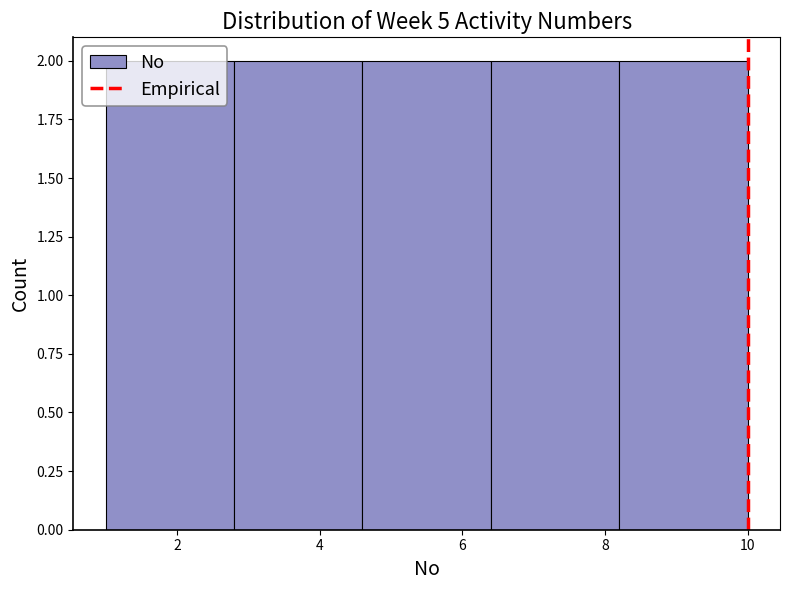

How tall is the bar that spans 8.2 to 10.0 on the x-axis? The values are not printed on the chart, so give them approximately, as read against the axis.

2